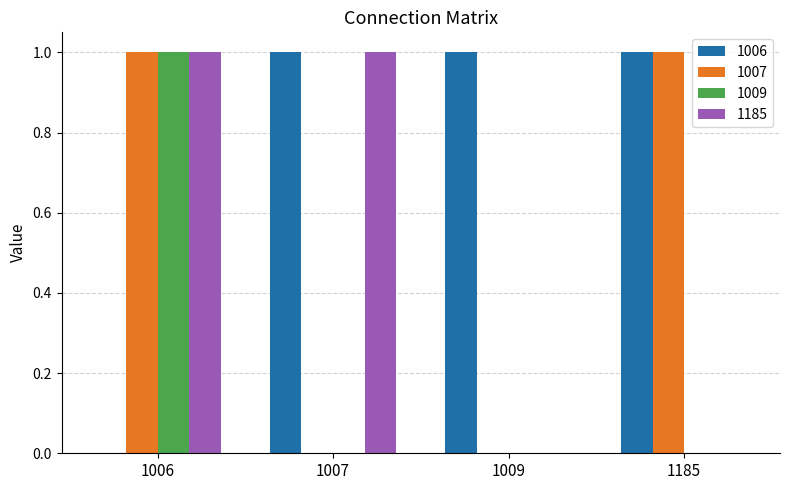

What is the maximum value for 1006?

1